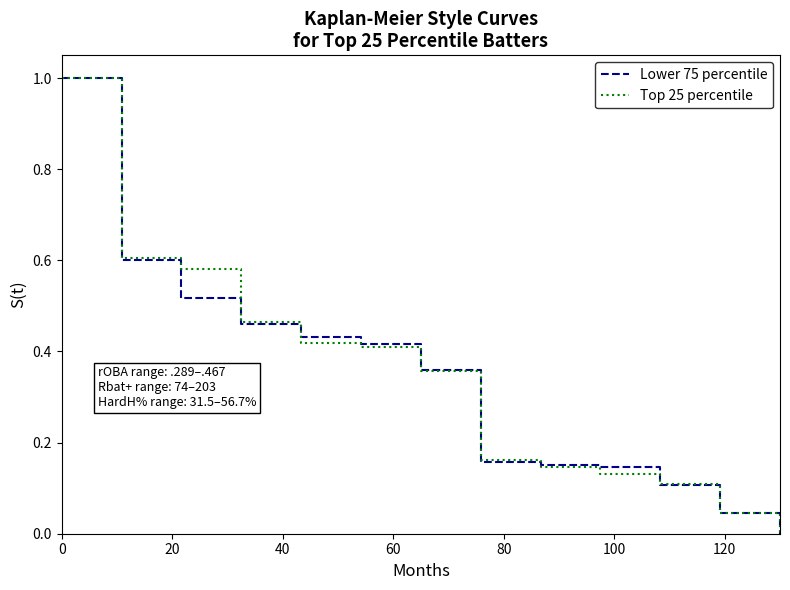

True or false: Top 25 percentile and Lower 75 percentile cross at least once.

True